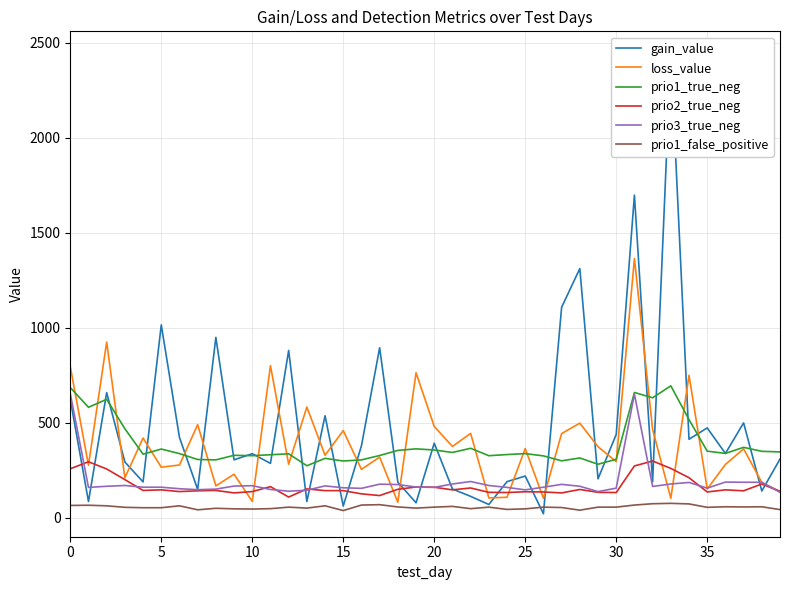

True or false: prio3_true_neg has a value of 176.0 at 17.

True